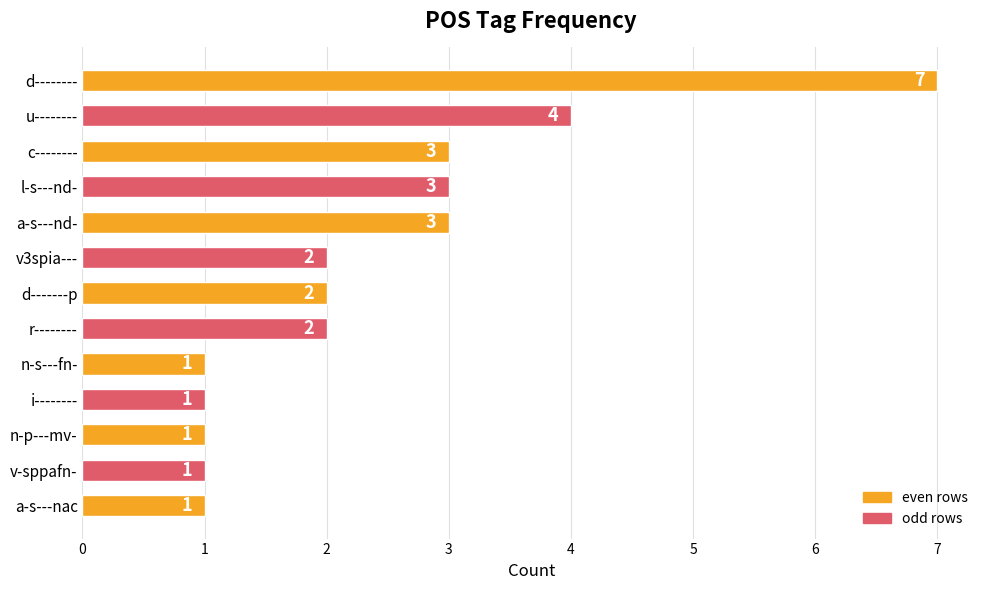

The chart shows a value of 2 at v3spia---. True or false?

True